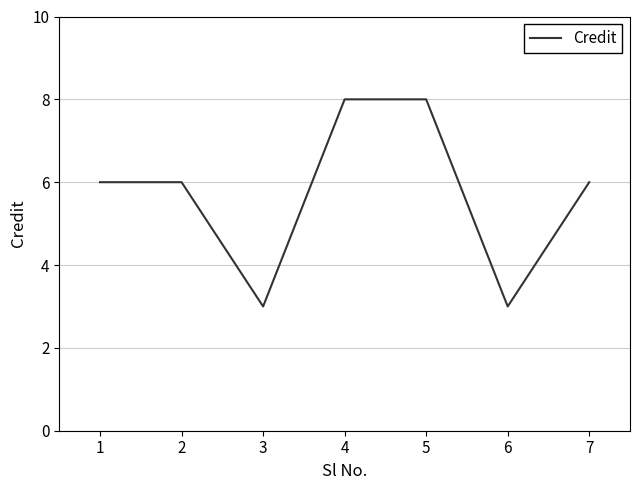

How many values are between 3 and 8?

7